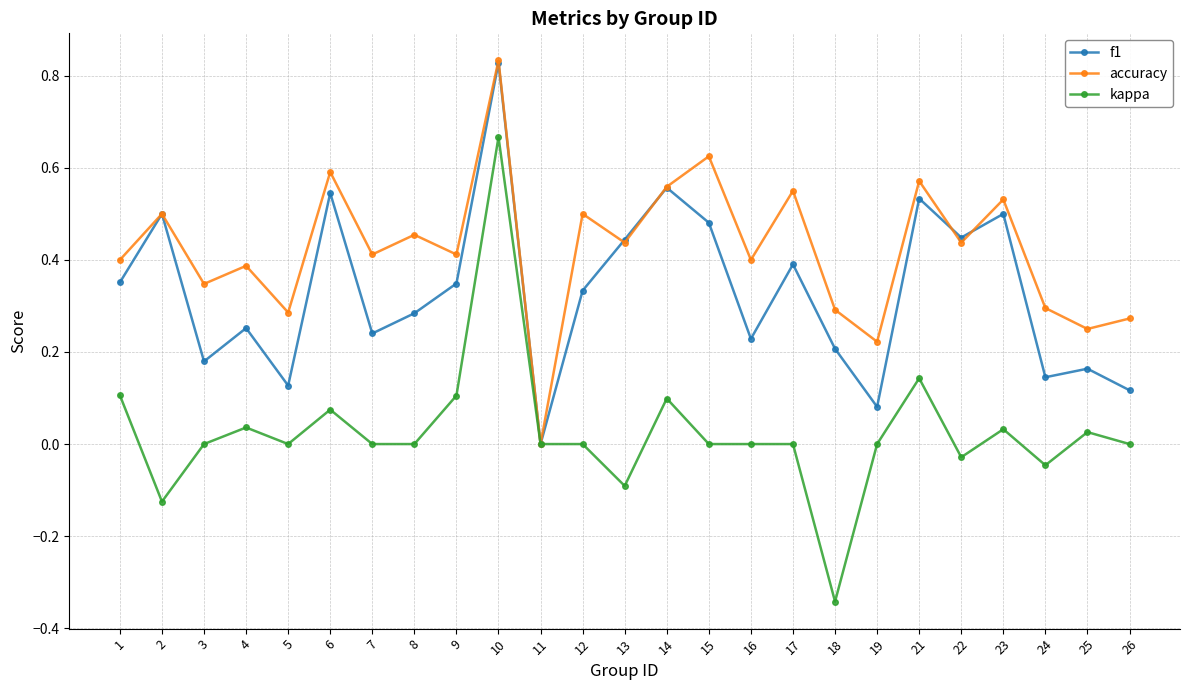

At which category does f1 reach its first local peak?

2